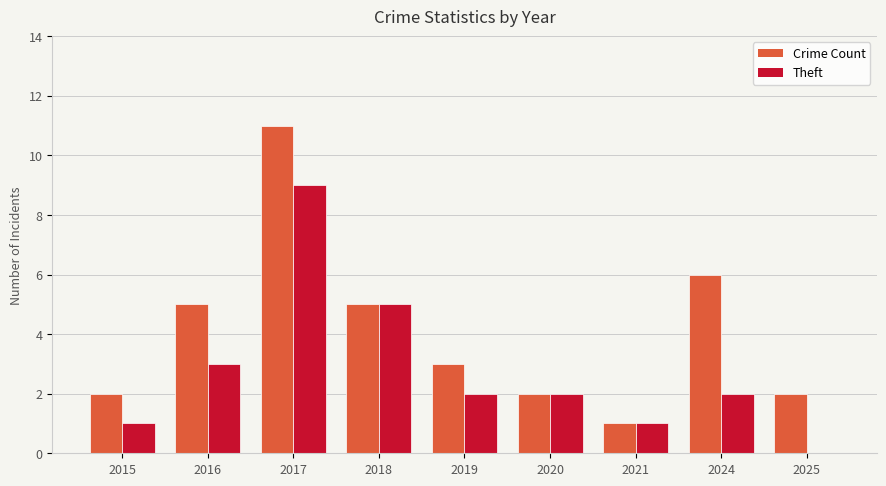

Which category has the highest value across all series?

2017